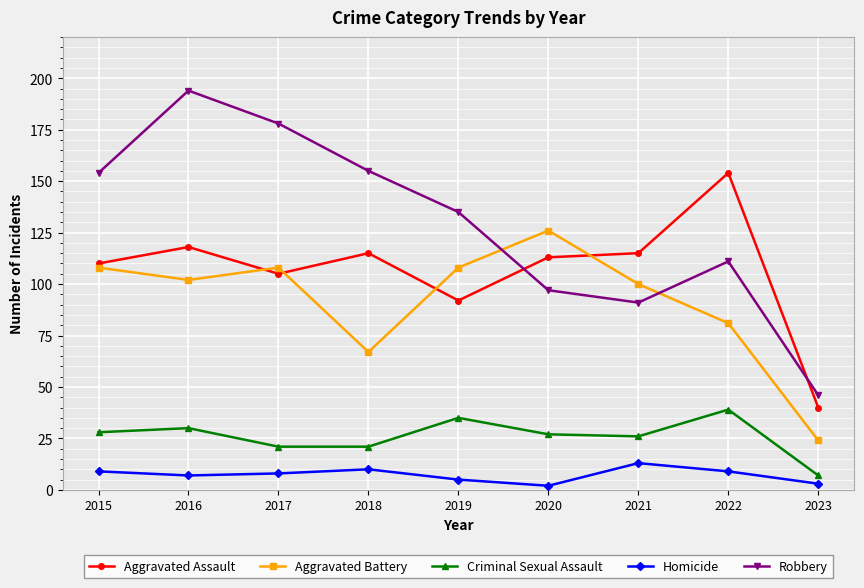

Is the value of Homicide at 2020 greater than the value of Aggravated Battery at 2020?

No